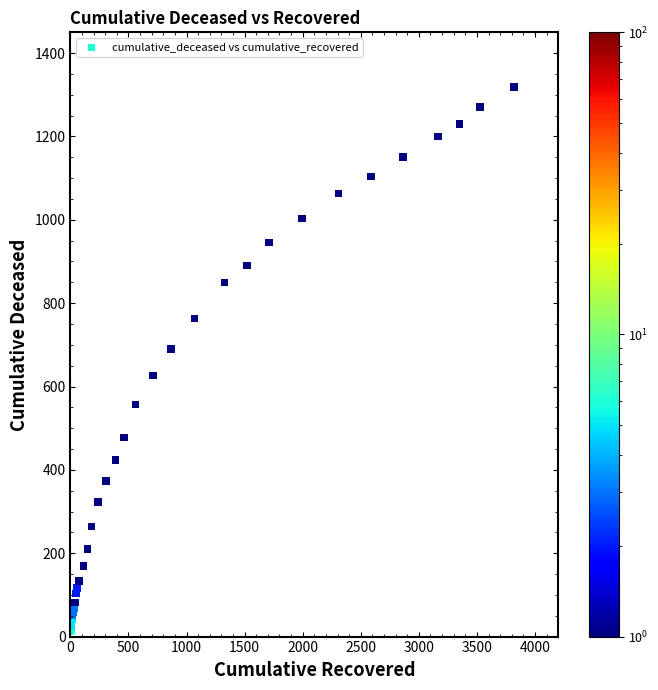

What Y value in the scatter plot is closest to 666?

690